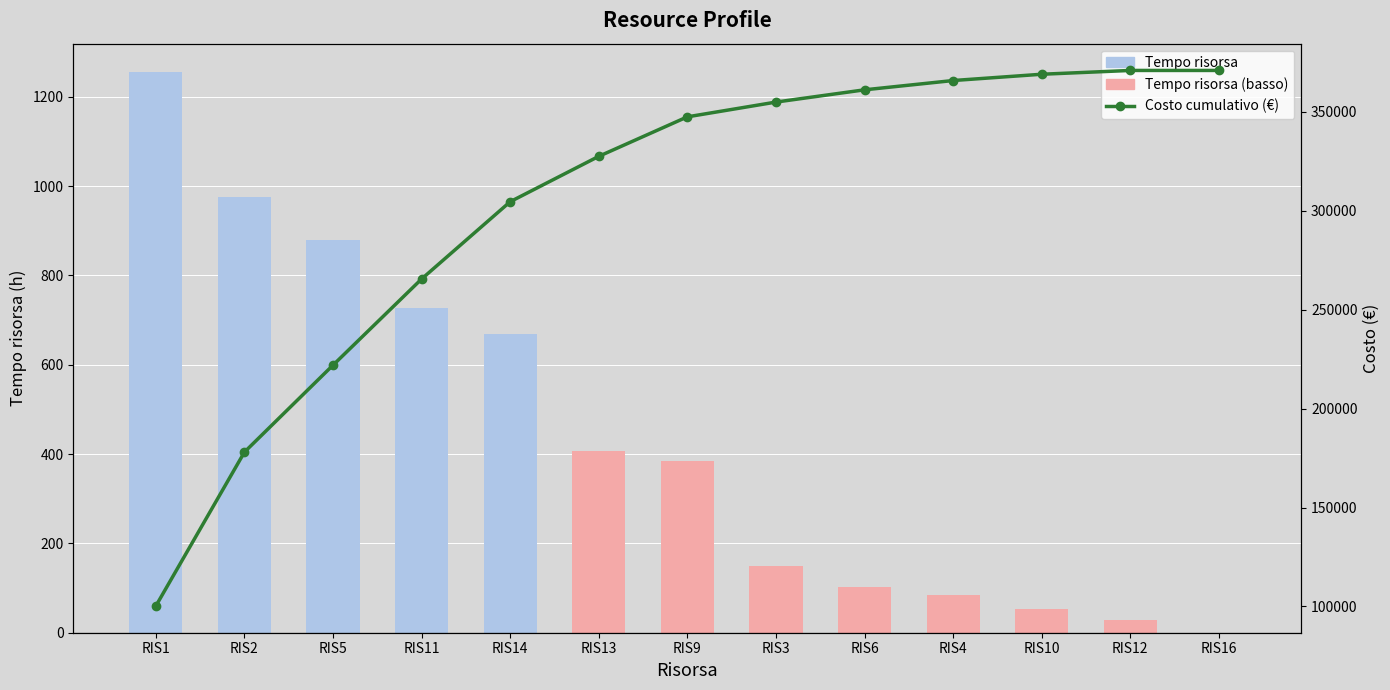

What is the label of the 6th bar from the right?

RIS3